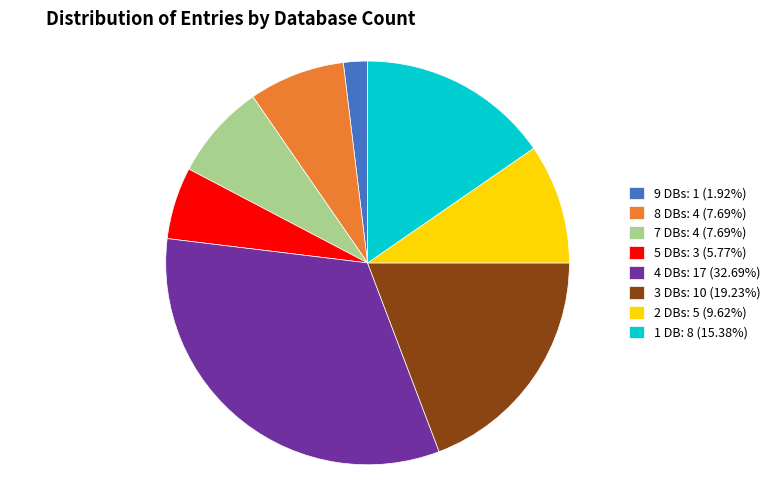

Is 8 DBs: 4 (7.69%) the majority of the pie?

No